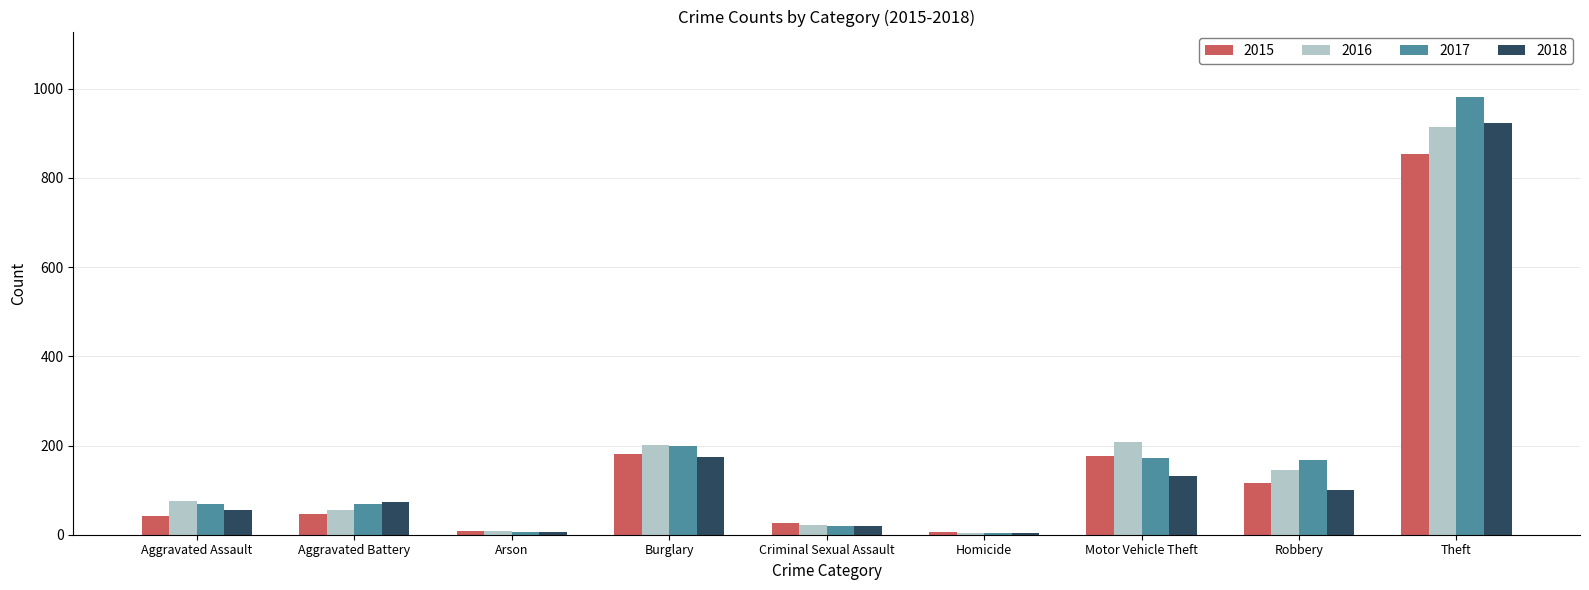

At which label does 2016 reach its peak?

Theft